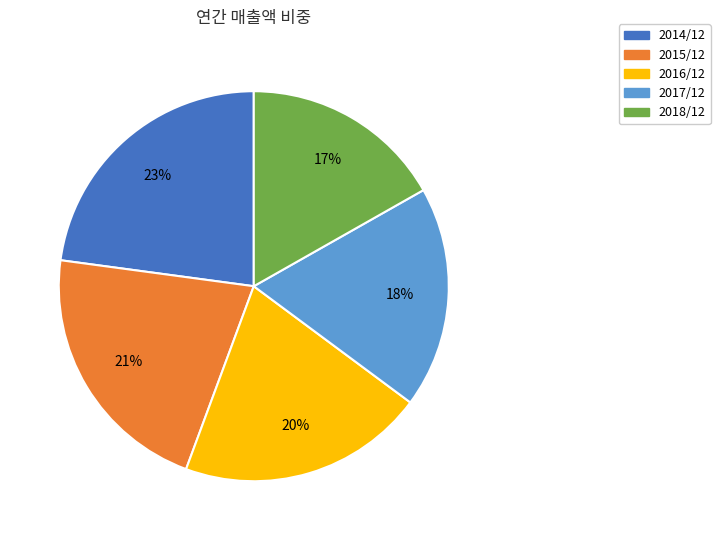

To the nearest percent, what percentage of the pie is 2016/12?

20%